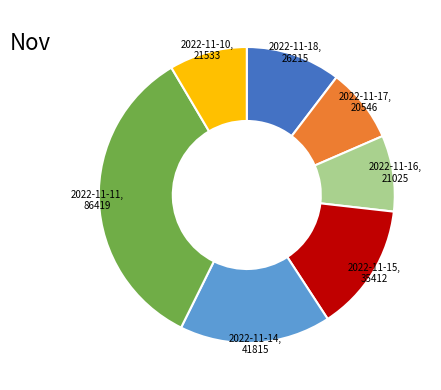

Do 2022-11-15 and 2022-11-17 together represent more than half of the pie?

No